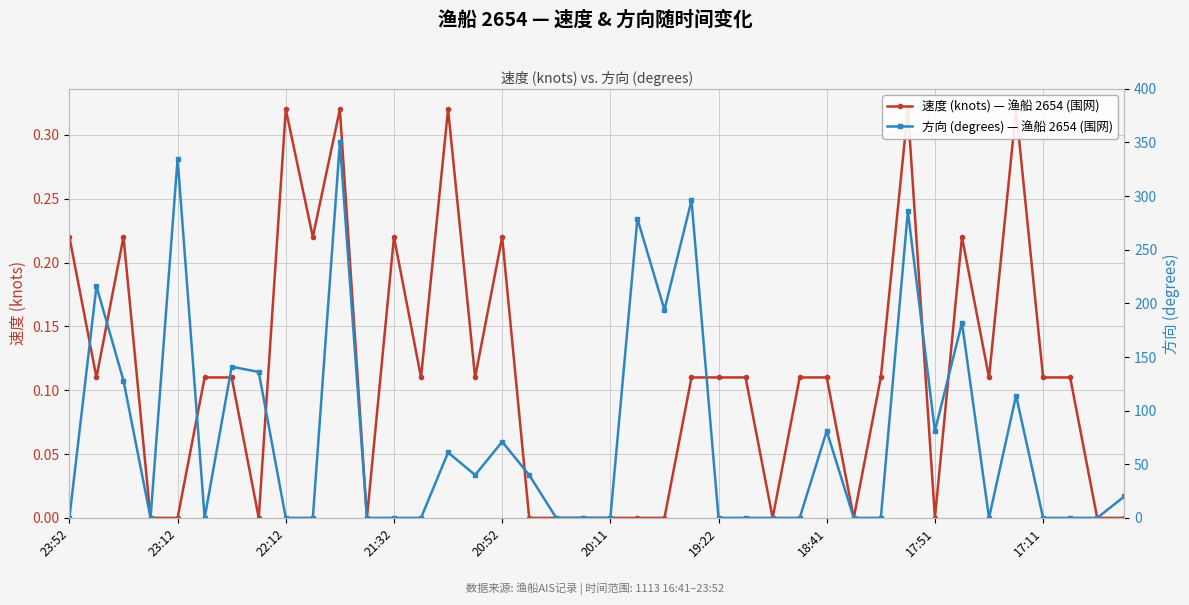

At which category does the chart reach its peak across all series?

10